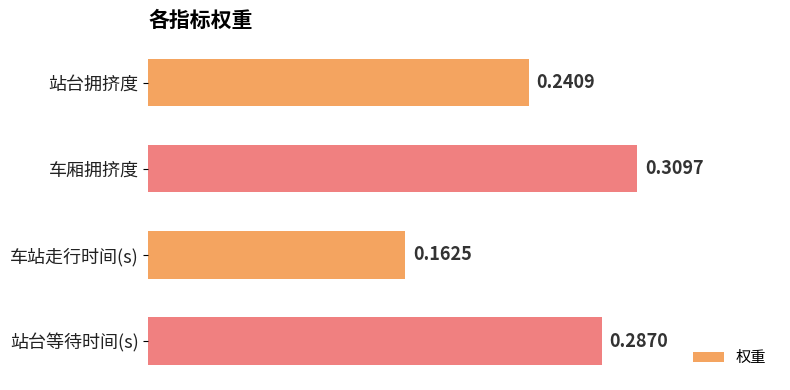

Which category has the highest value across all series?

车厢拥挤度